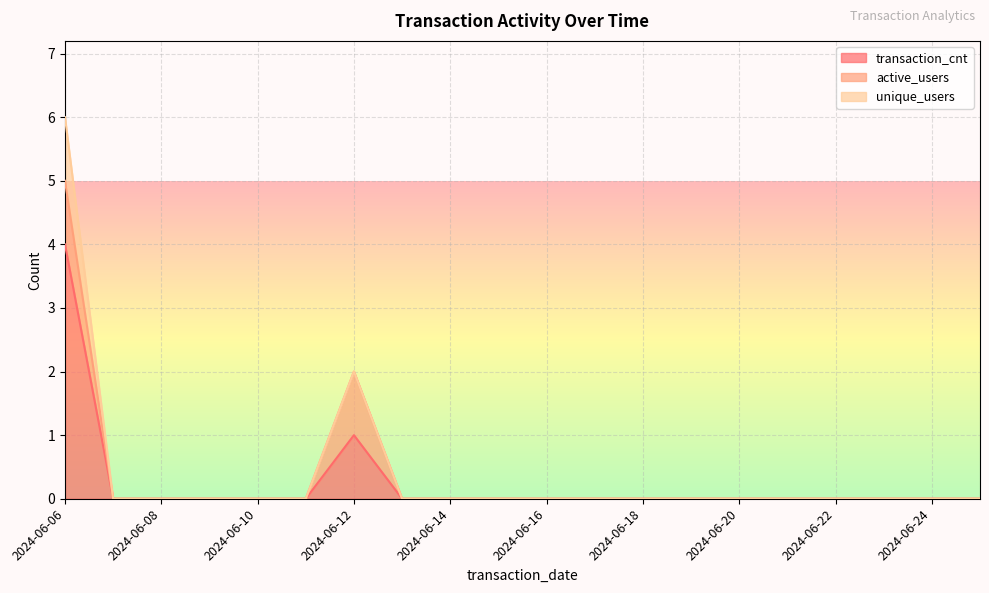

Reading right to left, list all the values displayed in this chart.

transaction_cnt: 0	0	0	0	0	0	0	0	0	0	0	0	0	1	0	0	0	0	0	4
active_users: 0	0	0	0	0	0	0	0	0	0	0	0	0	1	0	0	0	0	0	1
unique_users: 0	0	0	0	0	0	0	0	0	0	0	0	0	0	0	0	0	0	0	1